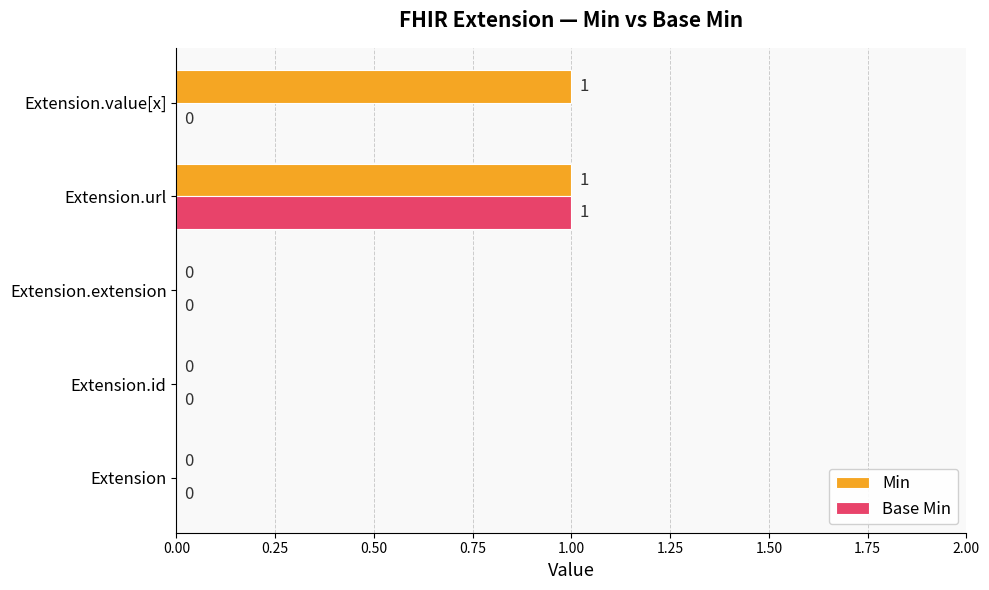

At which category is the sum across all series the highest?

Extension.url